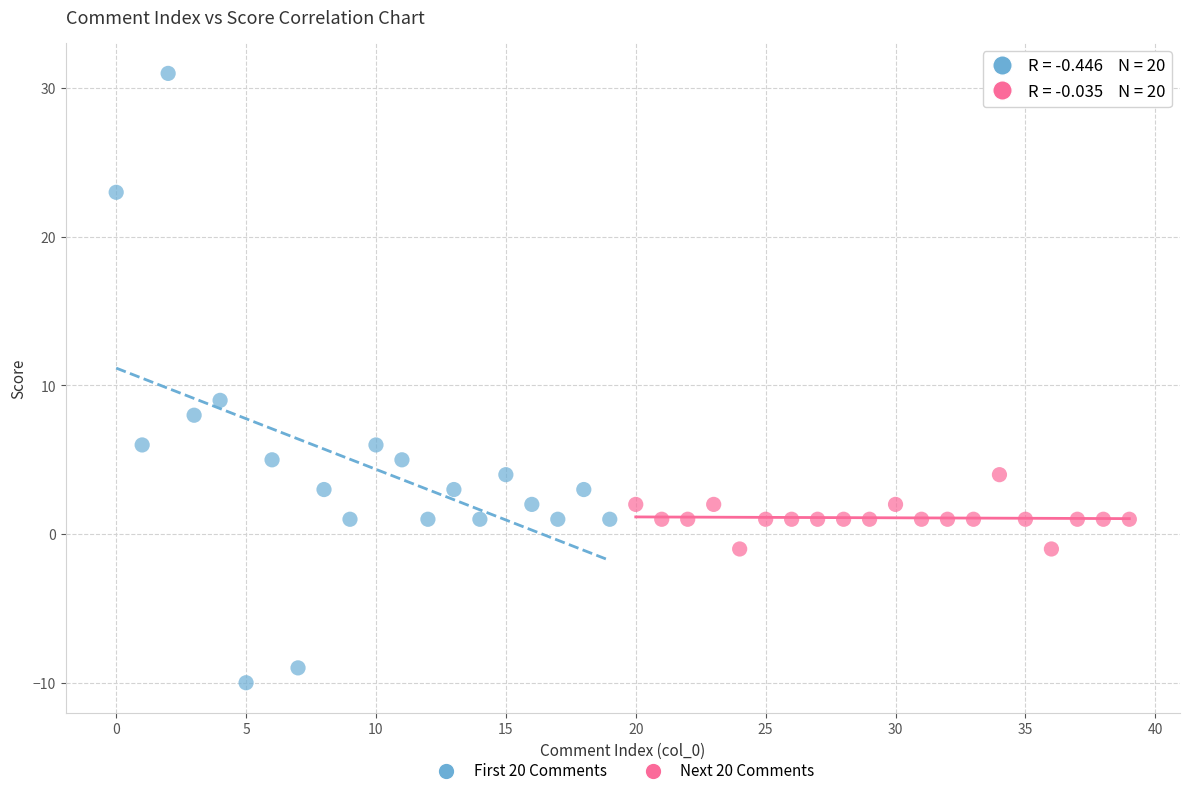

Which series has the largest Y range (max minus min)?

First 20 Comments